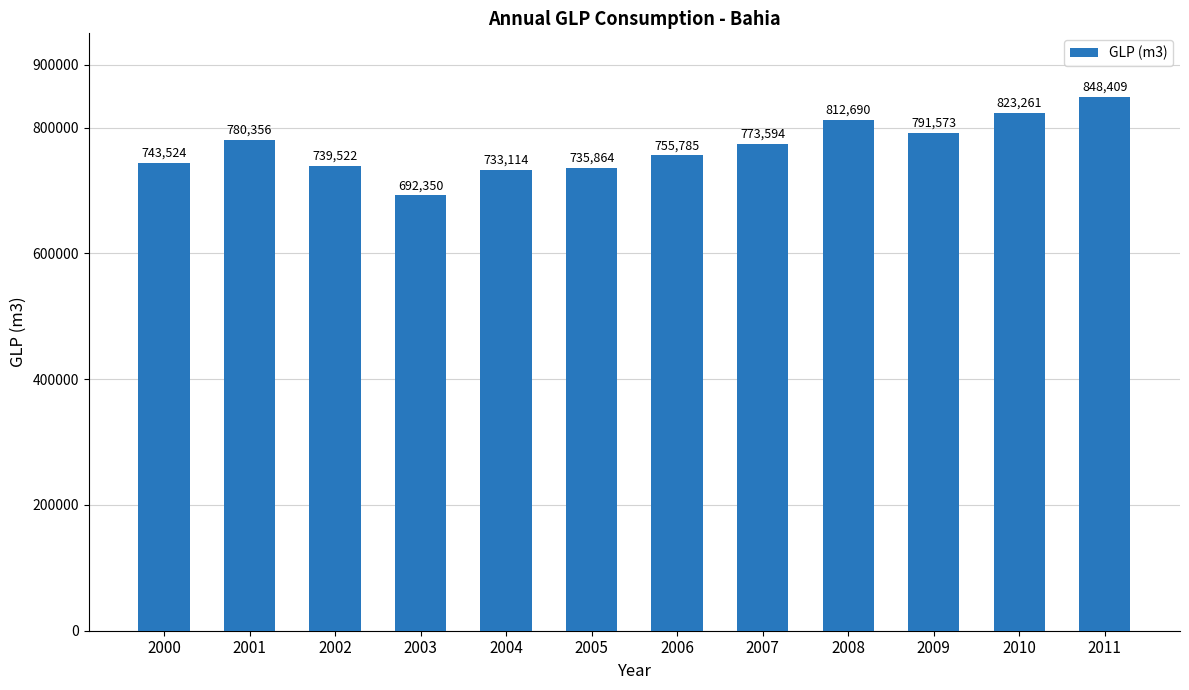

Does the chart contain any negative values?

No